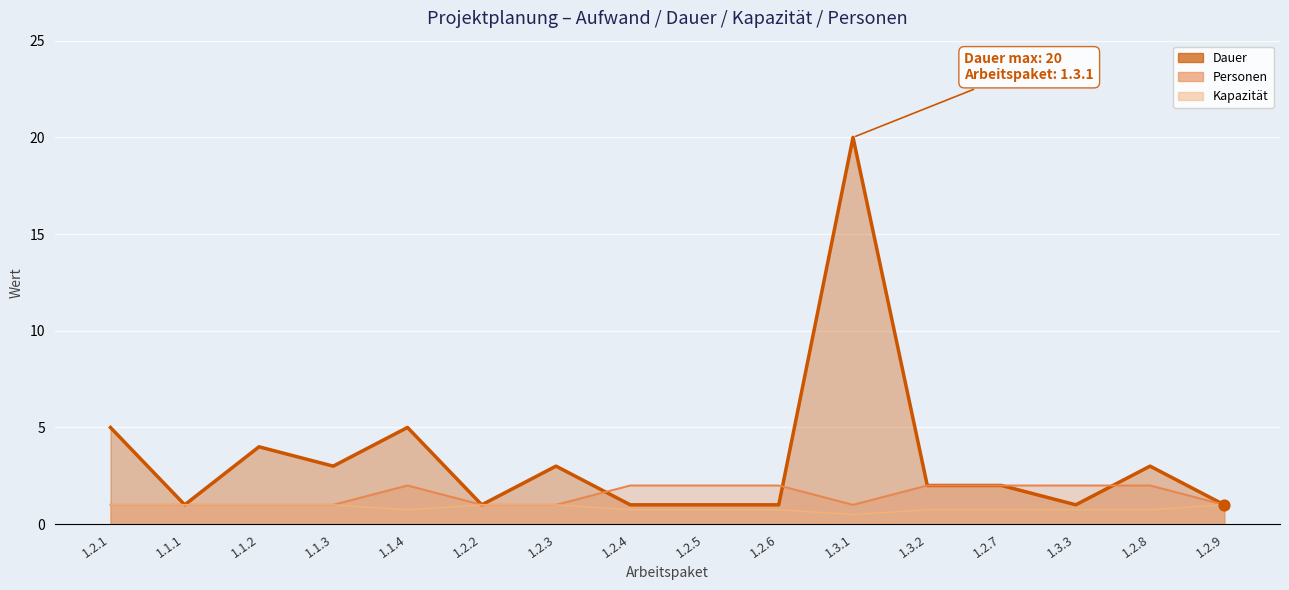

Which series has the widest spread of Y values?

Dauer